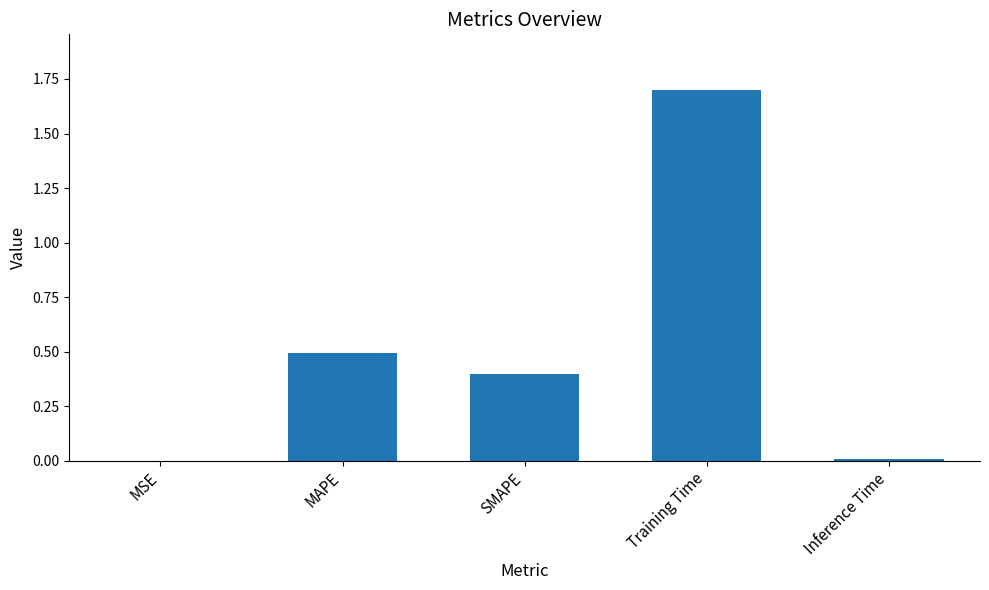

What is the sum of the values at Training Time and MSE?

1.7